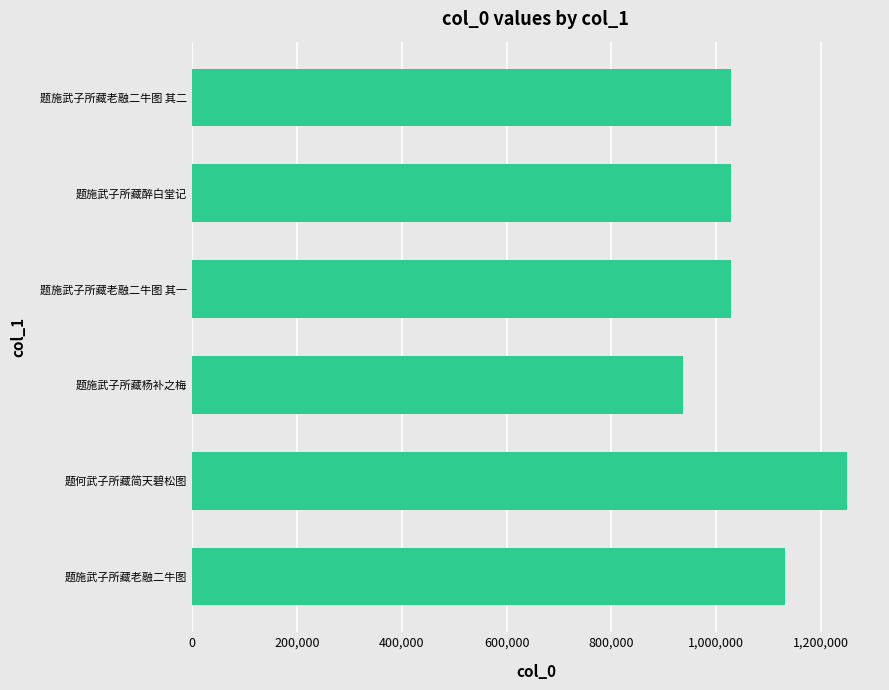

The chart shows a value of 1368779 at 1,000,000. True or false?

False